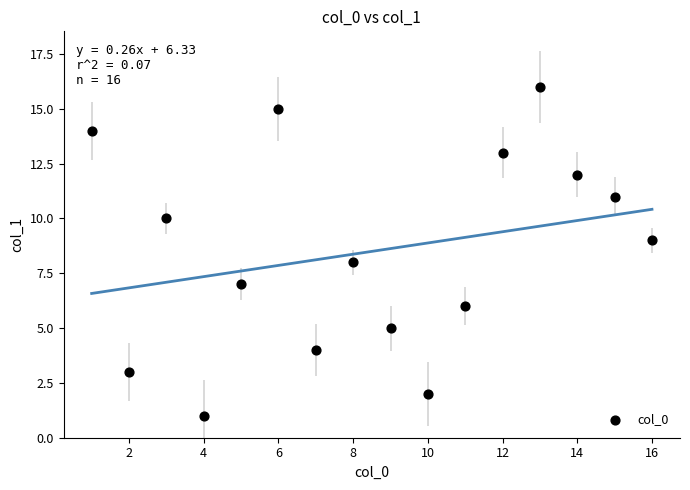

What is the range of X values (max minus min)?

15